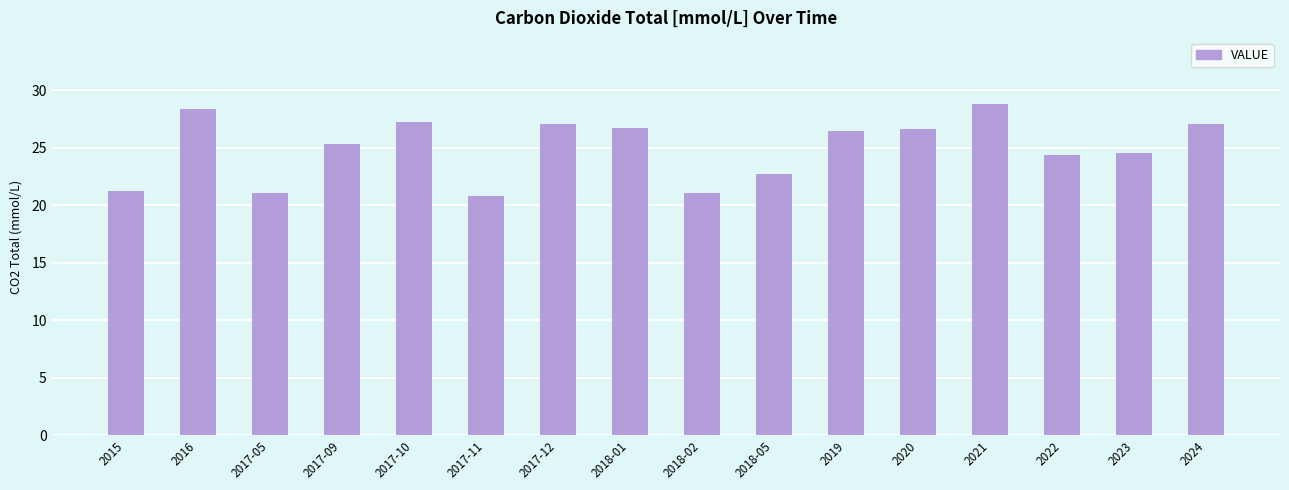

Count the number of categories in the chart.

16